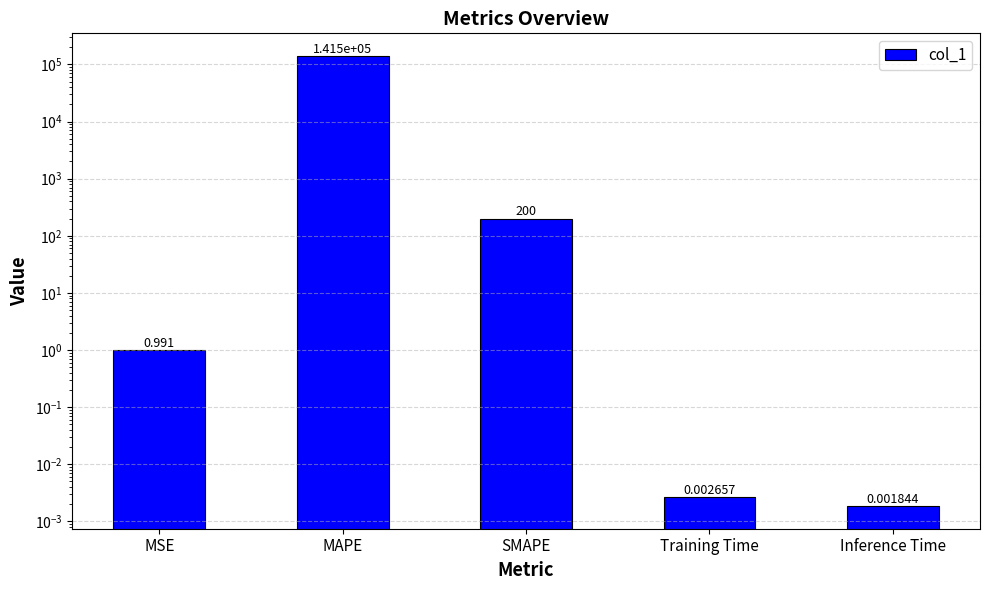

What value does the data have at SMAPE?

200.0